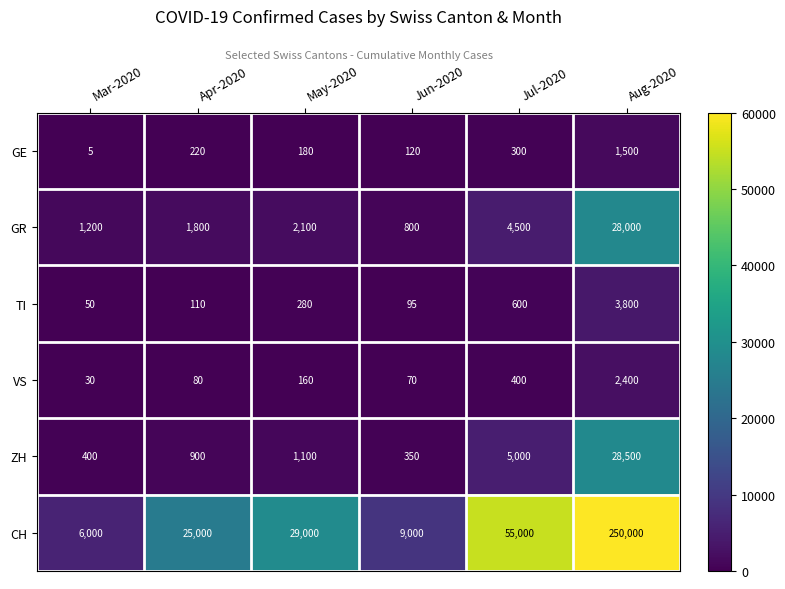

Which category has the lowest value across all series?

Mar-2020